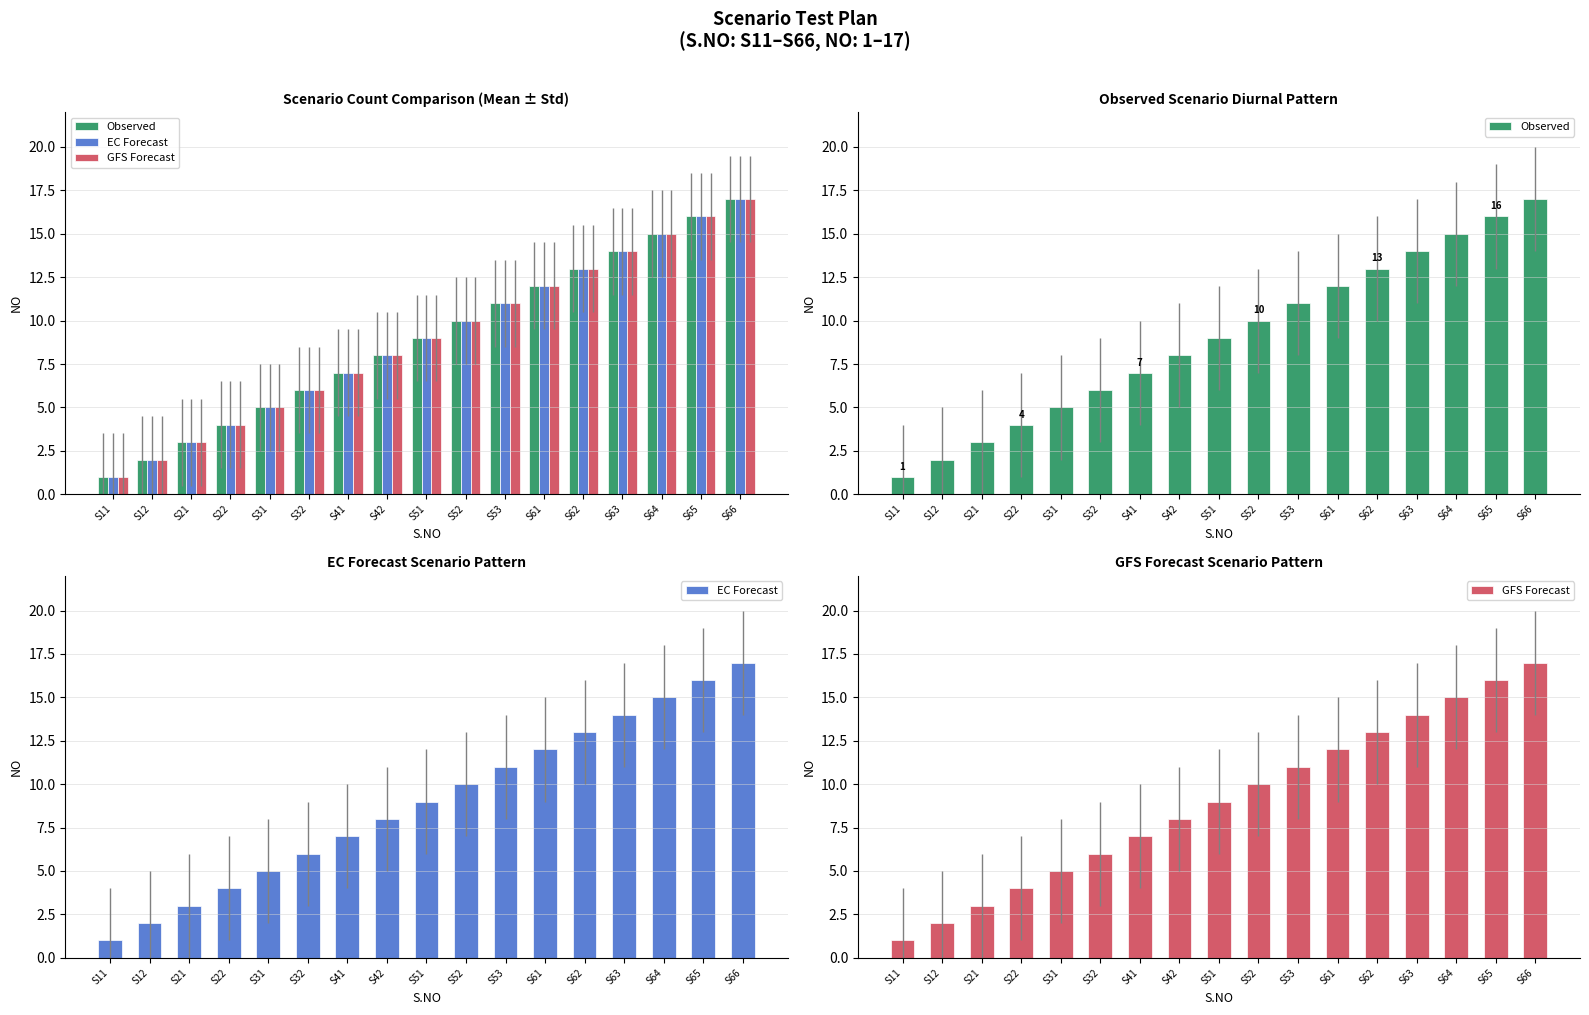

At how many categories does at least one series exceed 7?

10